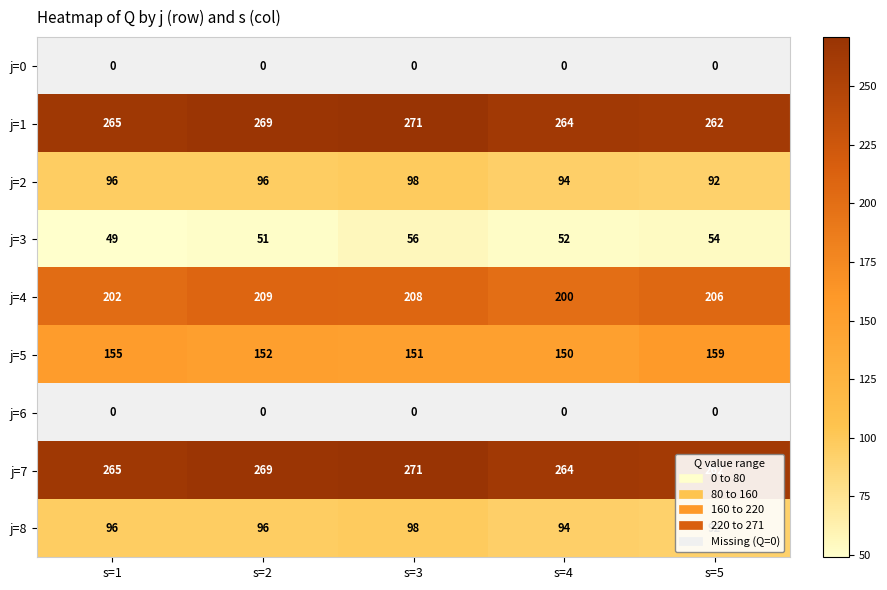

At which category is the sum across all series the highest?

s=3